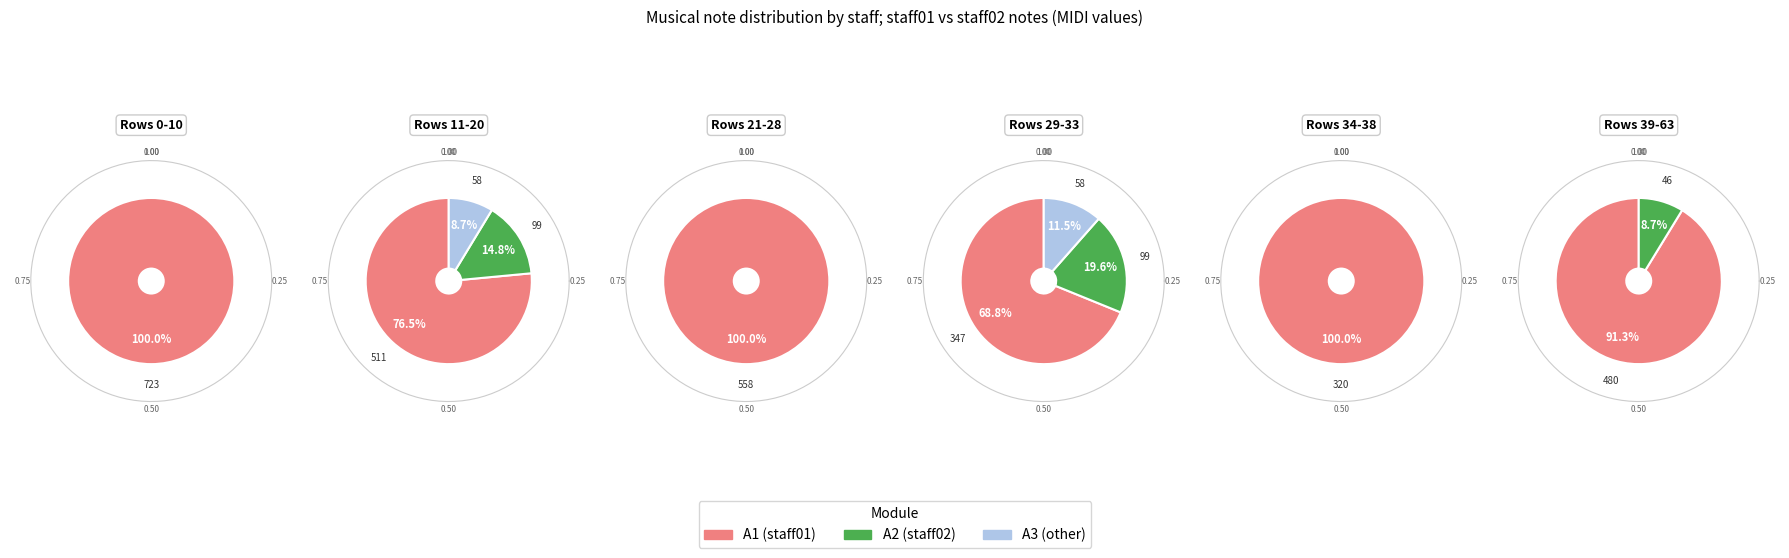

True or false: 5 accounts for 1% of the total.

False